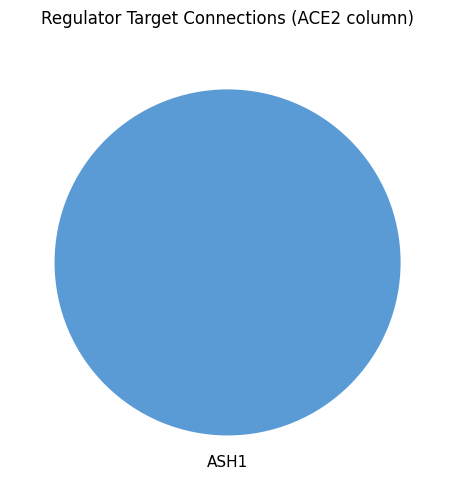

True or false: ASH1 accounts for 100% of the total.

True